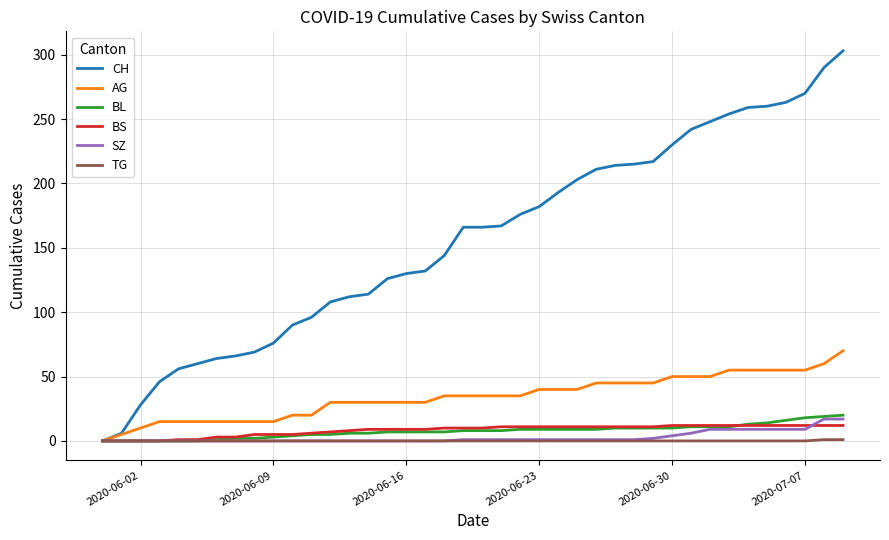

What is the difference between the maximum and minimum values in the SZ series?

17